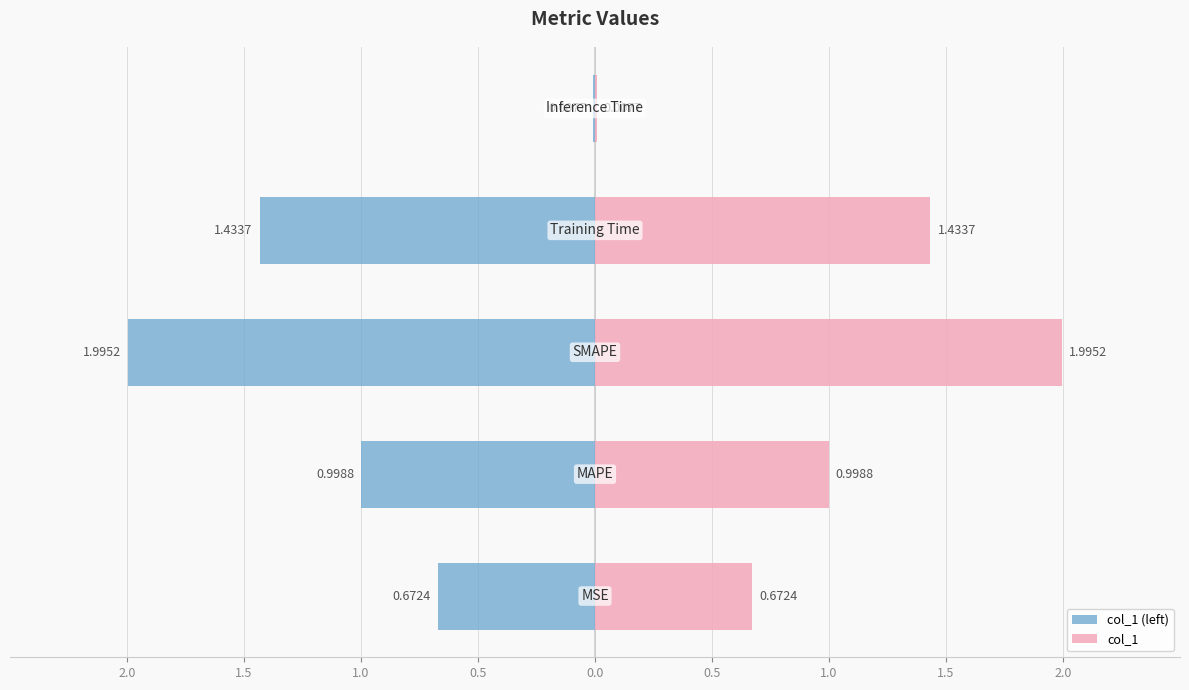

Are the bars horizontal?

Yes